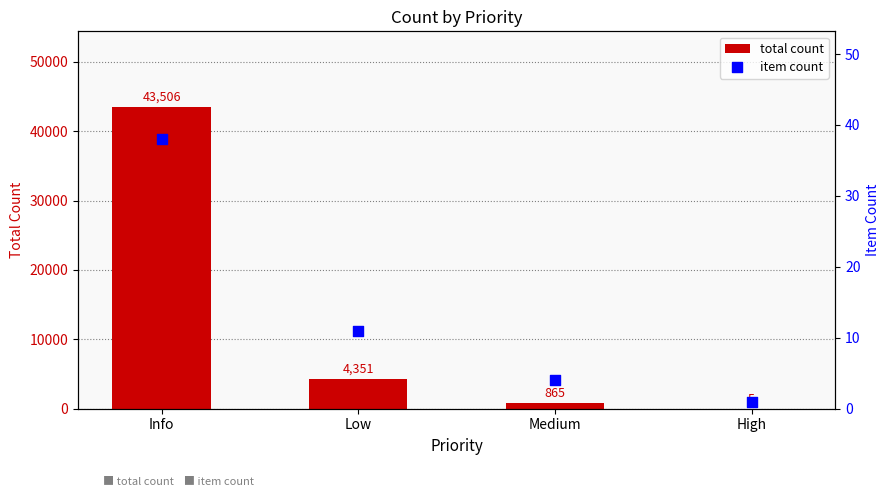

At how many categories does at least one series exceed 19940?

1